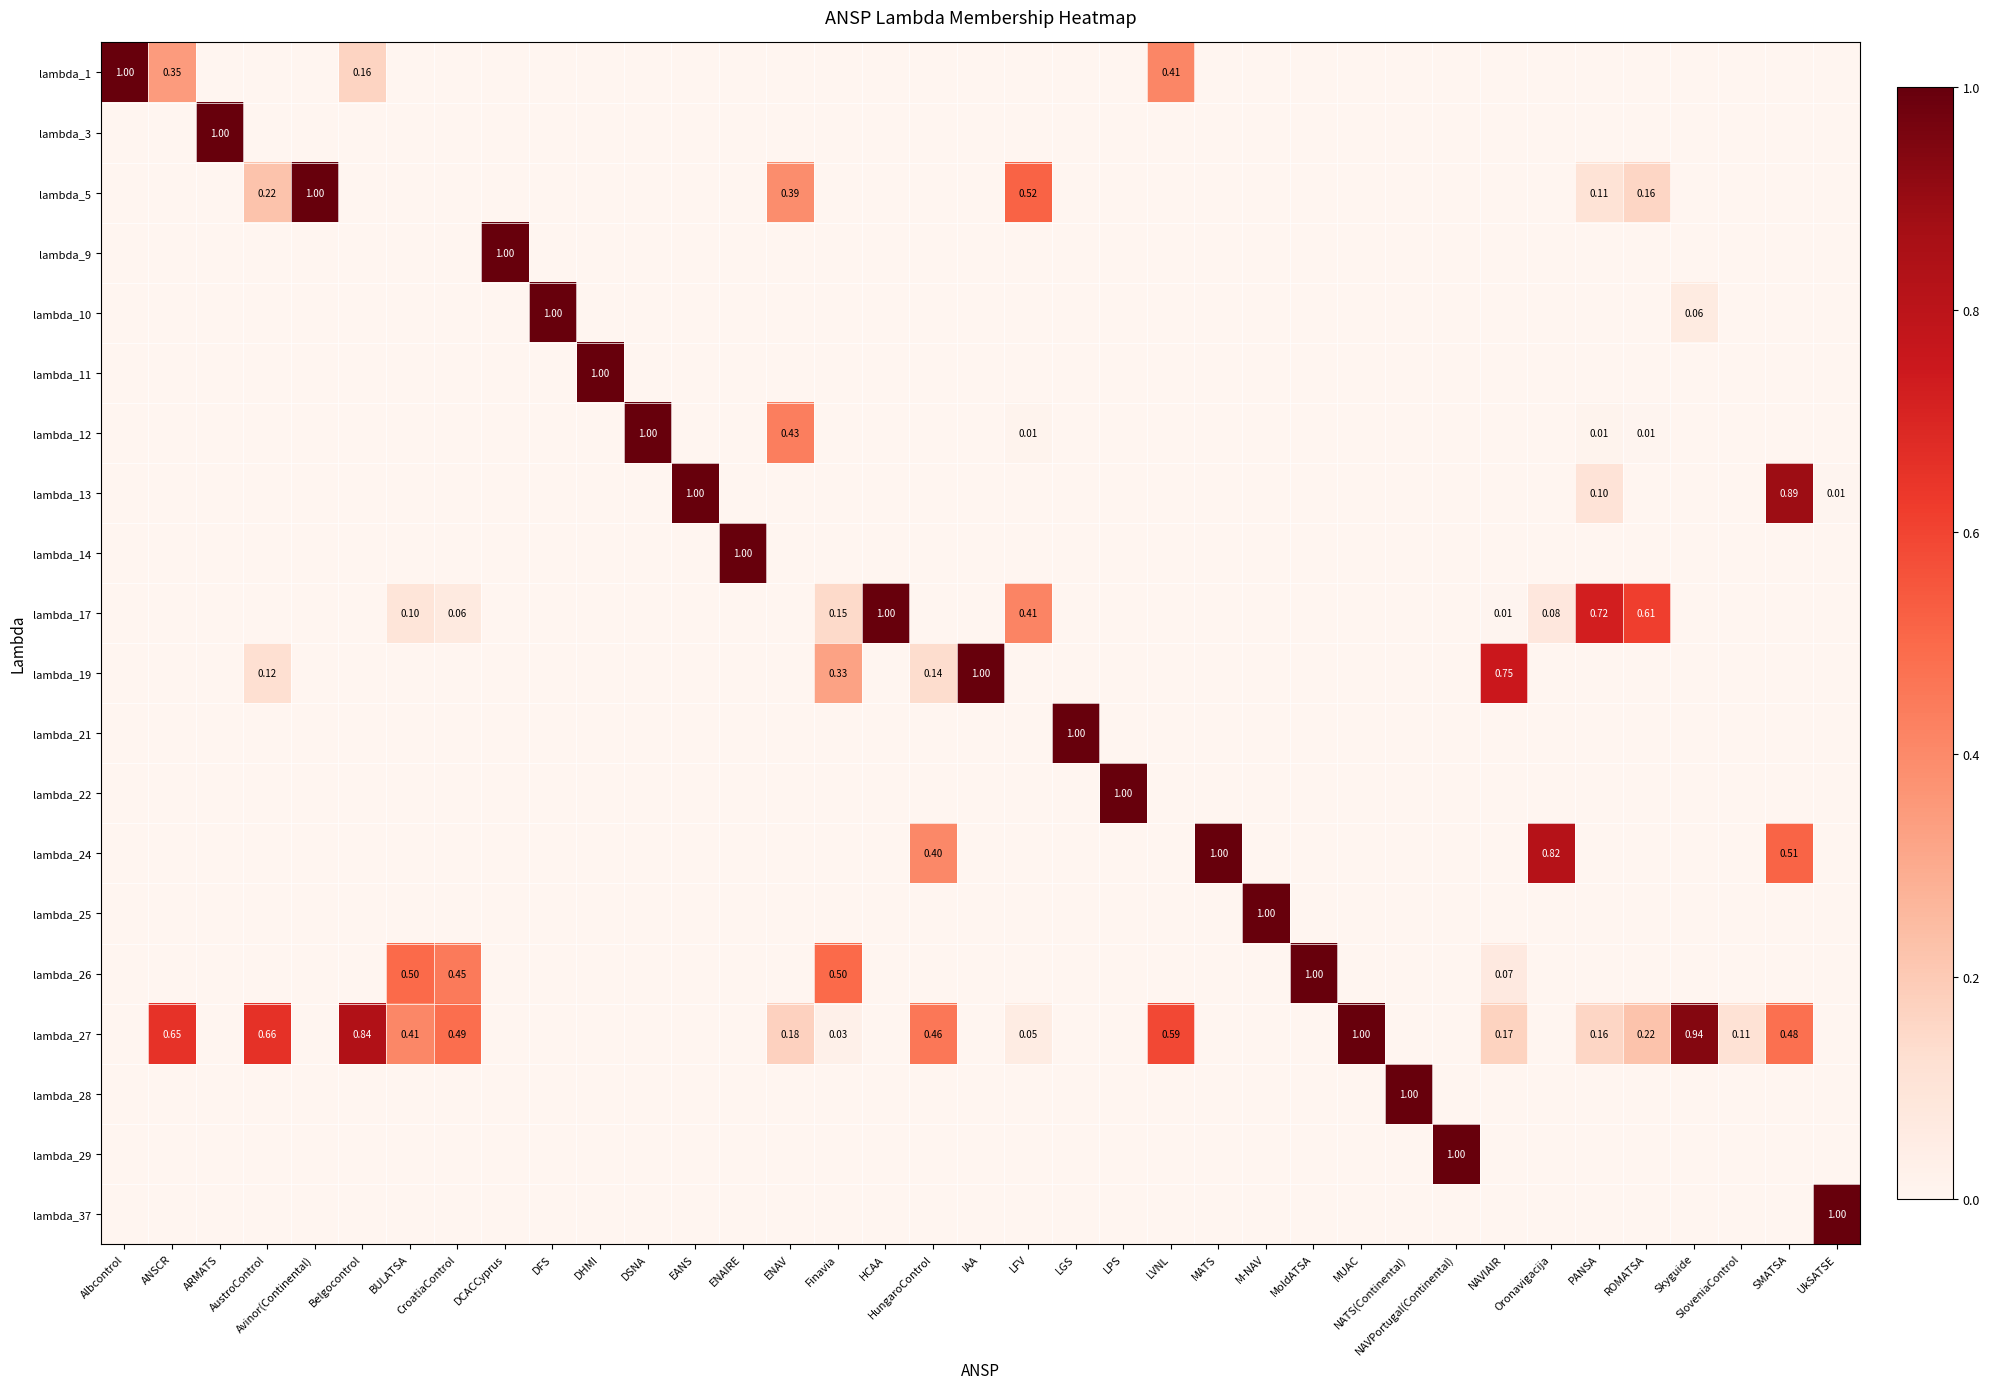

What is the total value across all series at ENAV?

1.0